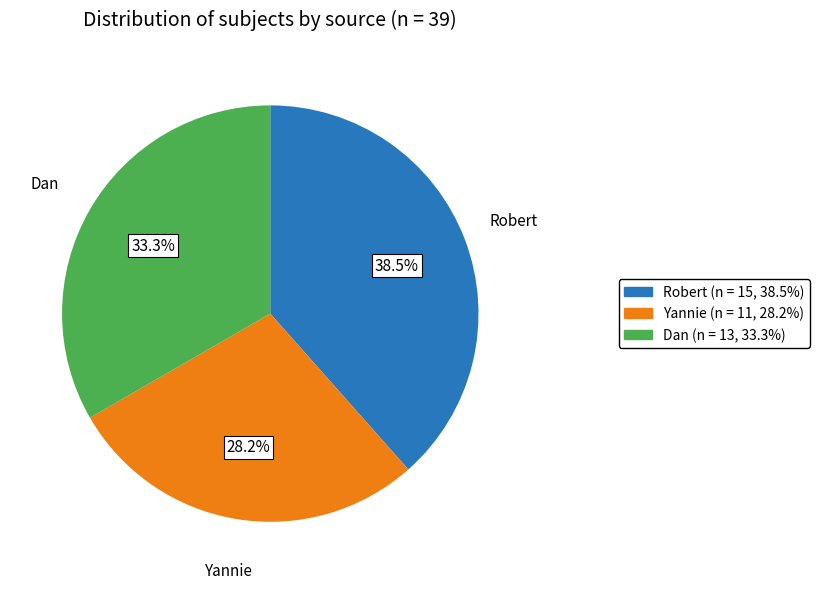

Is there any slice that represents more than half of the pie?

No